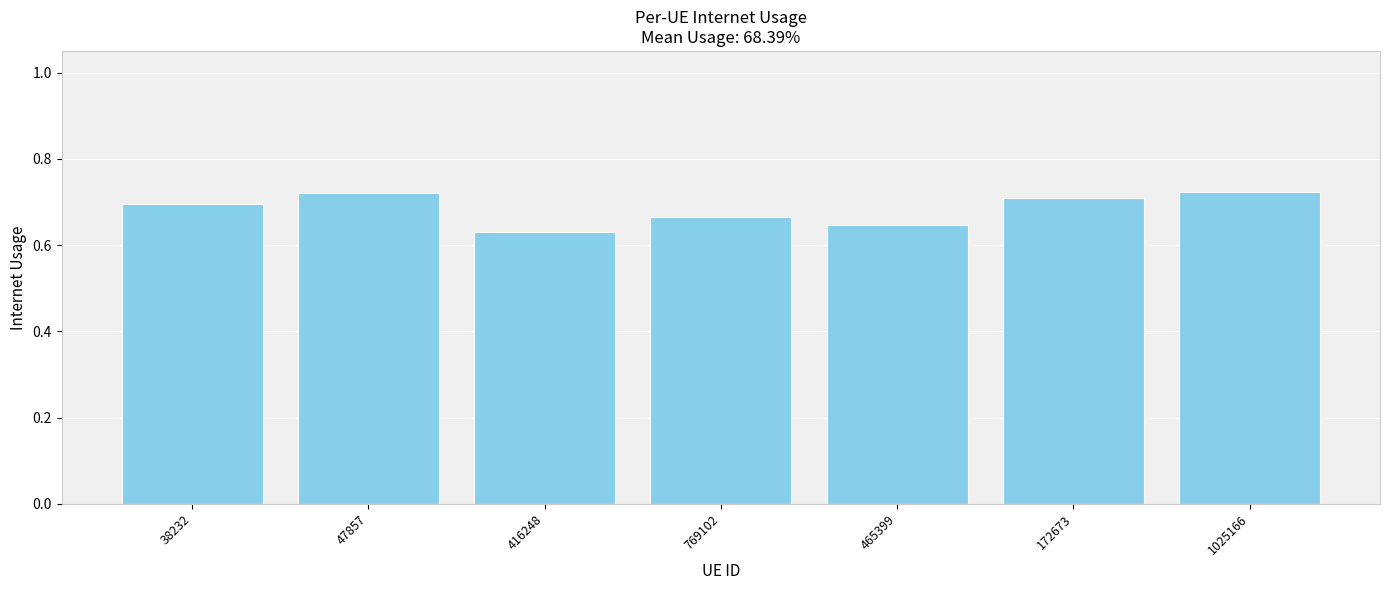

What is the sum of all values?

4.8